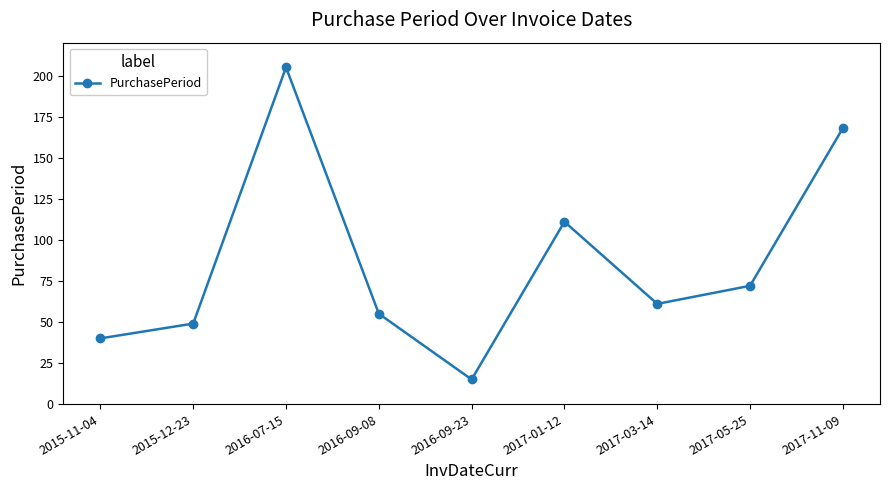

List the labels in order of value, largest first.

2016-07-15, 2017-11-09, 2017-01-12, 2017-05-25, 2017-03-14, 2016-09-08, 2015-12-23, 2015-11-04, 2016-09-23